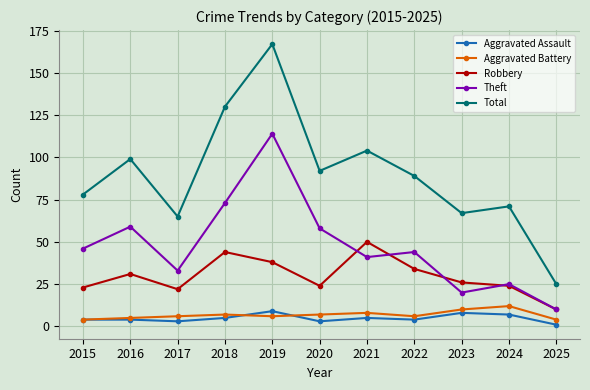

What is the difference between the maximum and minimum values in the Aggravated Battery series?

8